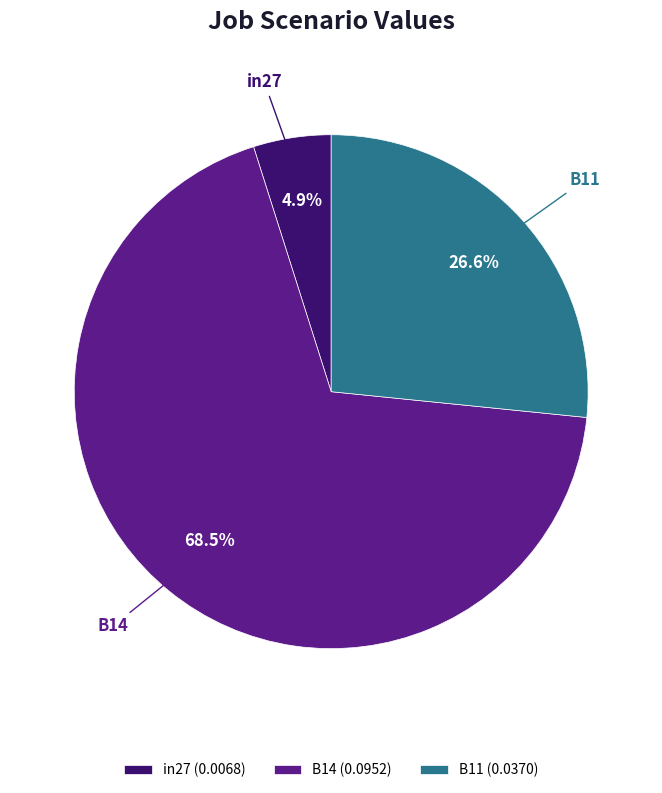

Does in27 account for over 50% of the chart?

No